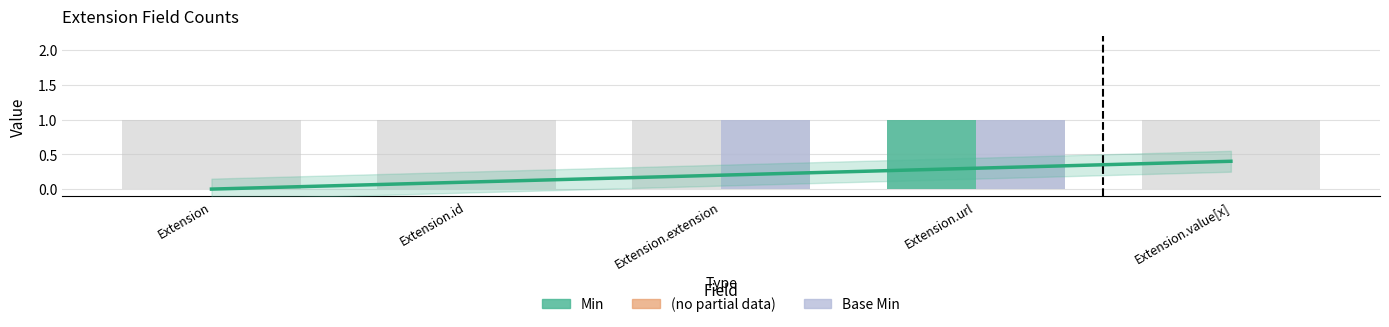

The value of Base Min at Extension.value[x] is 0. True or false?

False